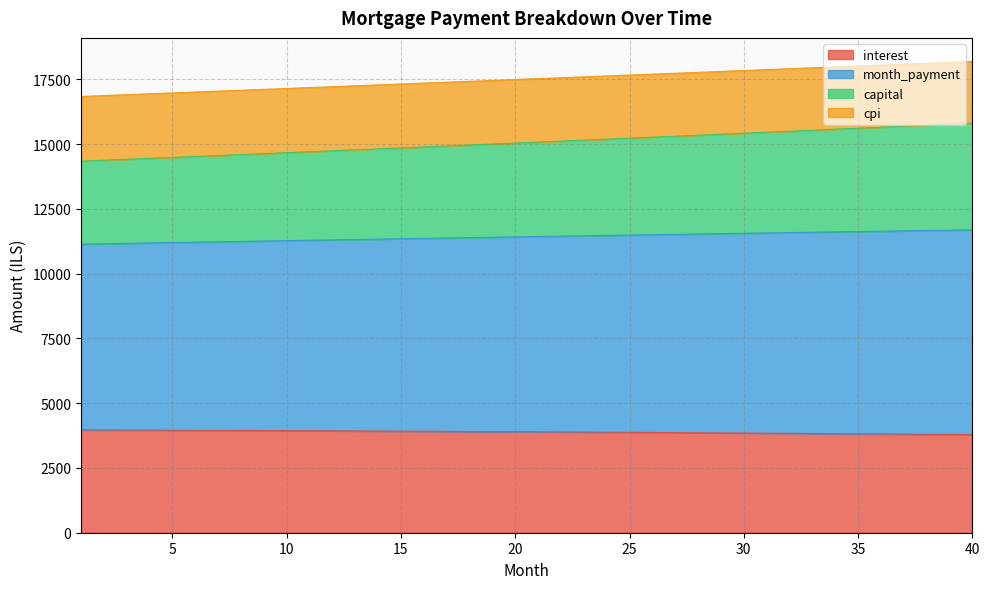

What is the minimum value for interest?

3785.9